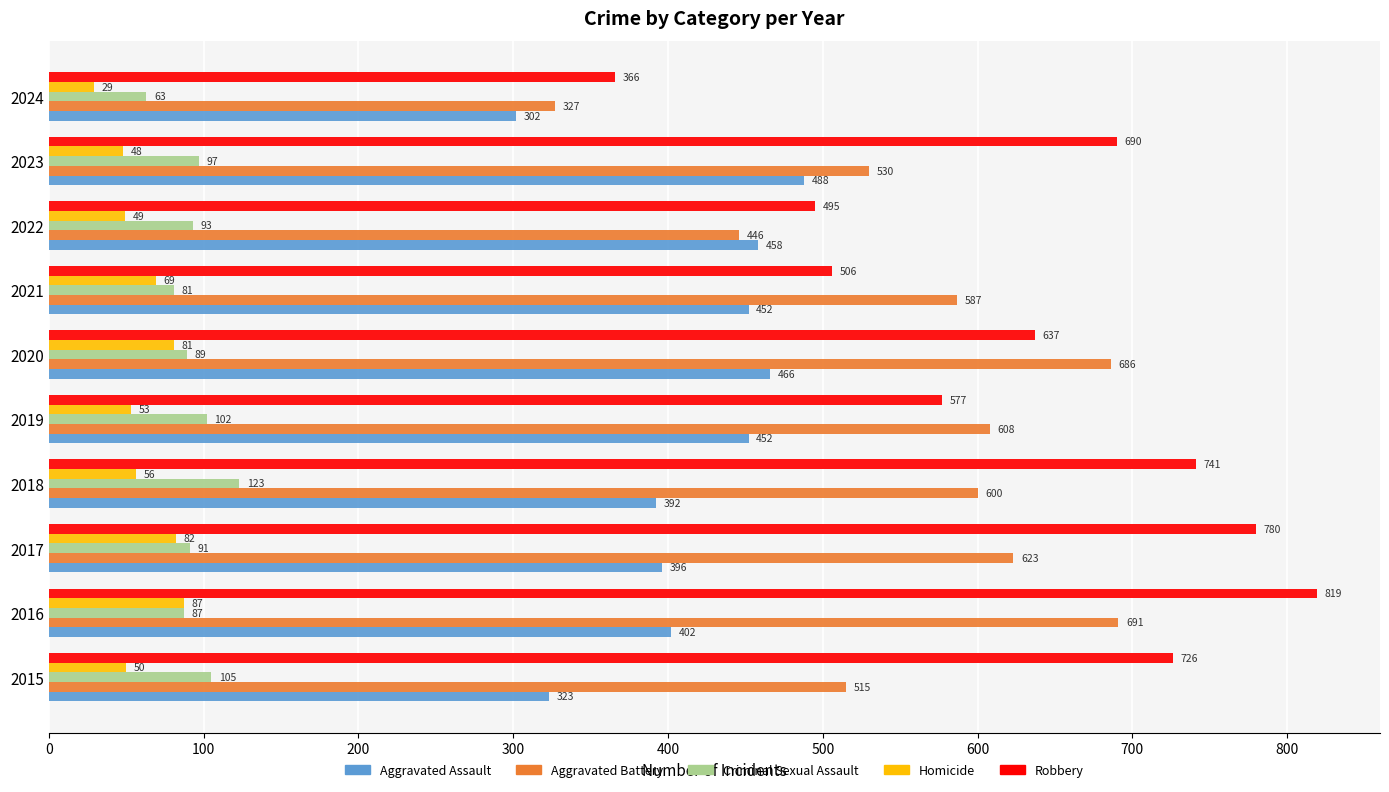

Between 2015 and 2018, which series saw the biggest shift?

Aggravated Battery